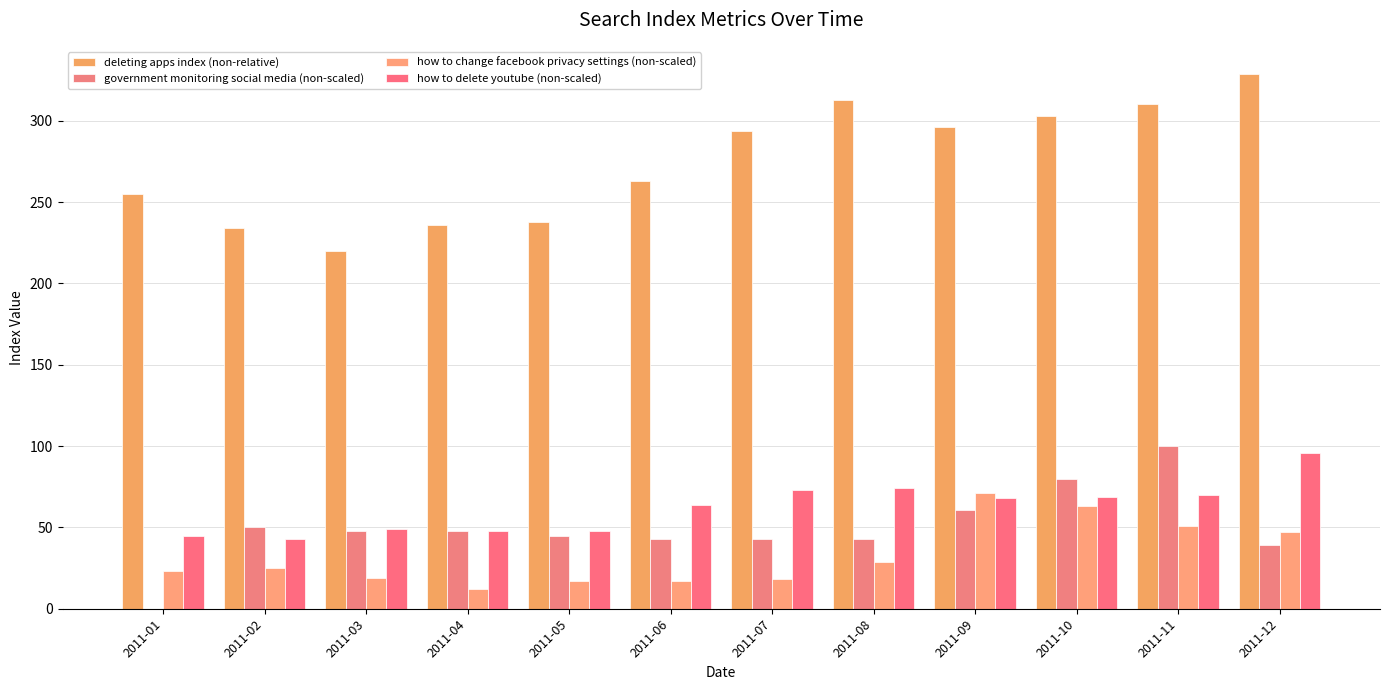

The government monitoring social media (non-scaled) series shows 100 at 2011-11. True or false?

True